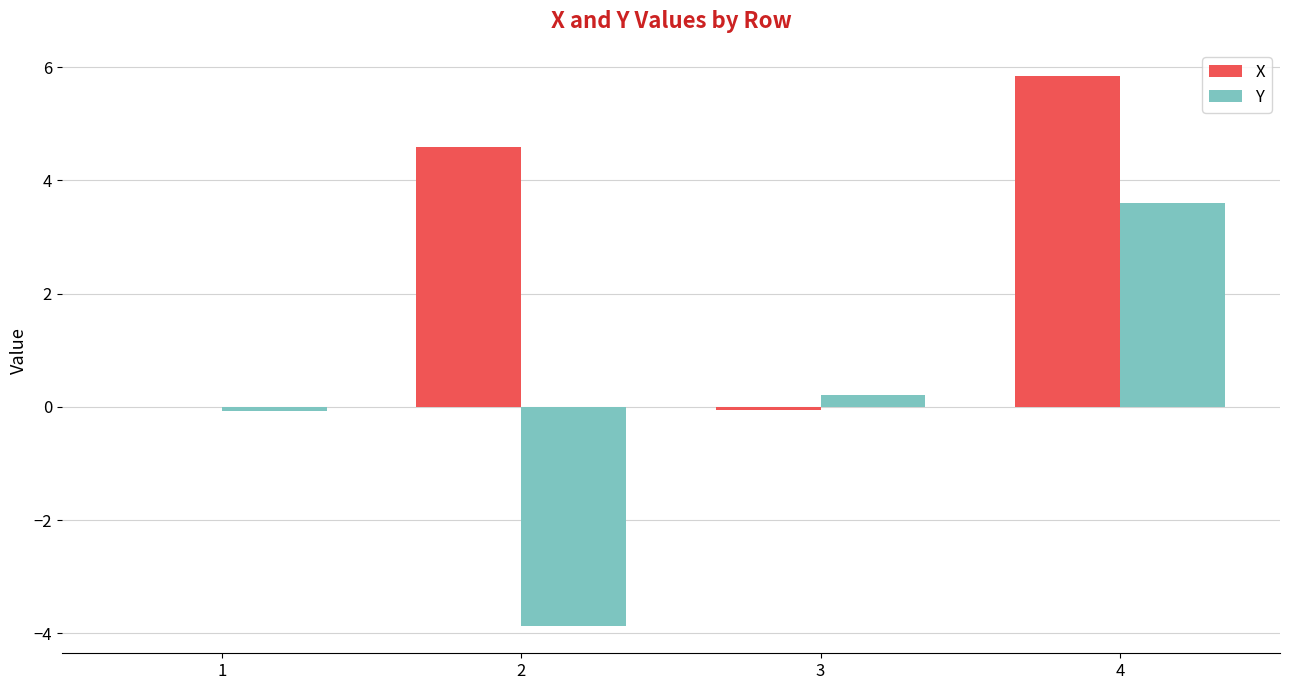

How many series are shown in this chart?

2